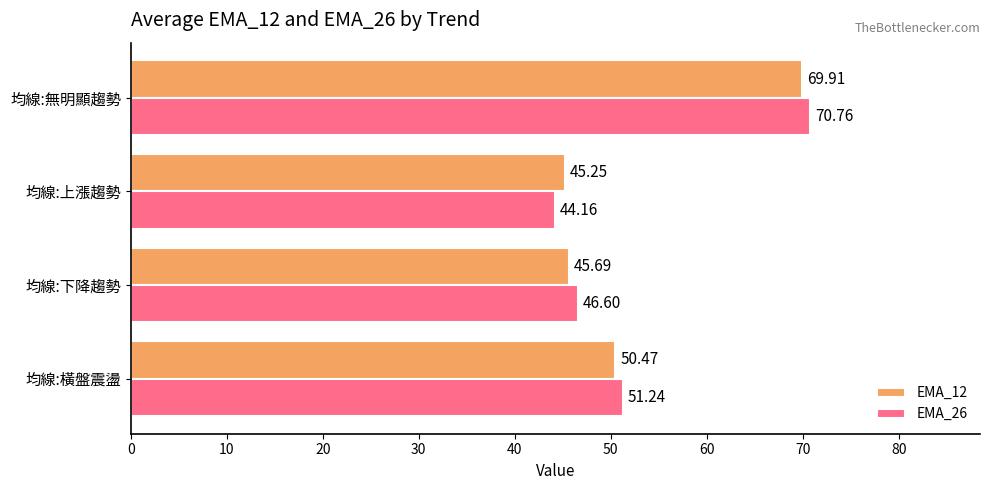

What is the minimum value for EMA_26?

44.2